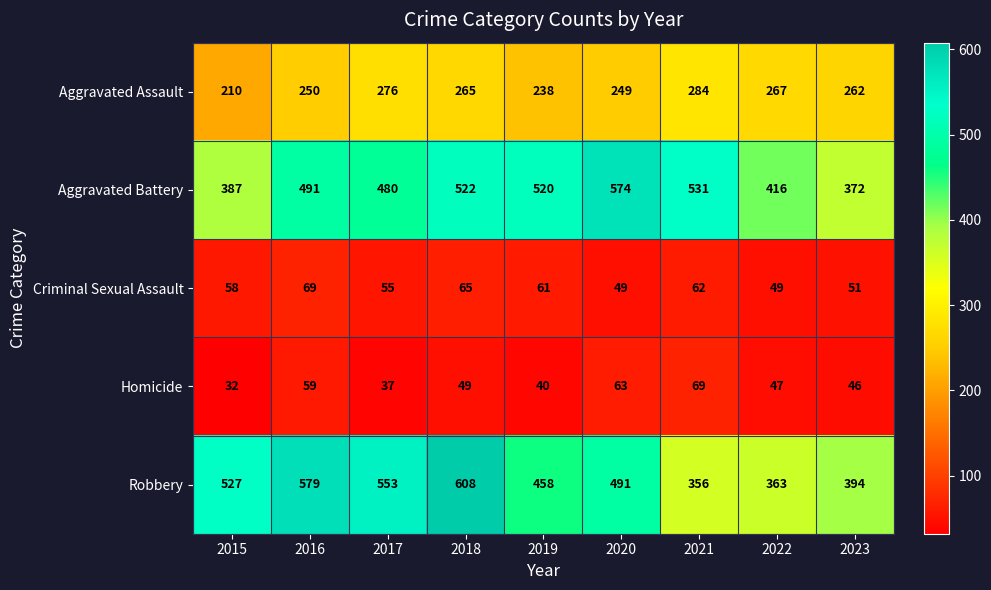

The value of Aggravated Assault at 2021 is 150. True or false?

False